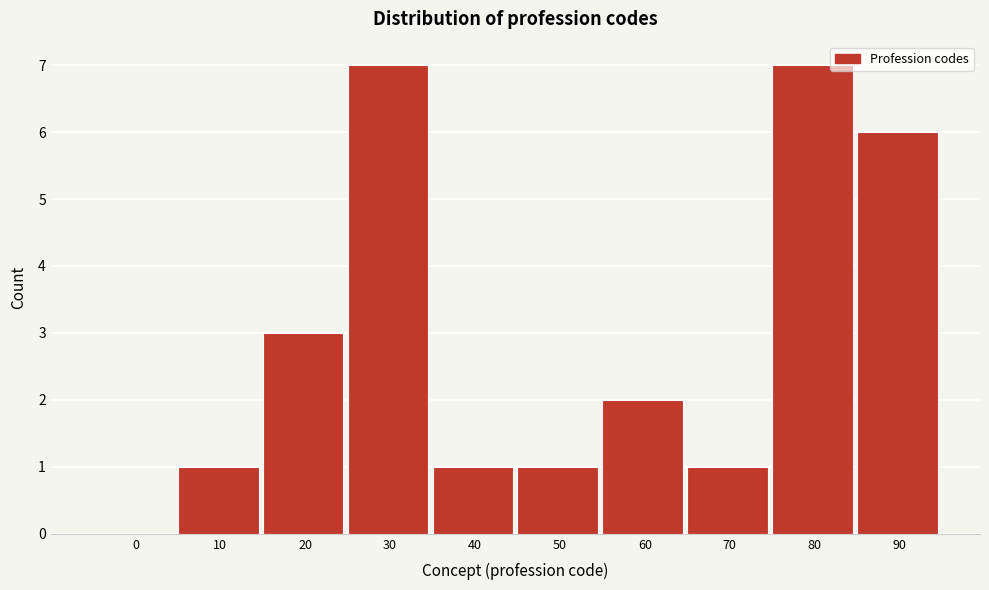

Reading right to left, what are all the values shown in this chart?

90=6	80=7	70=1	60=2	50=1	40=1	30=7	20=3	10=1	0=0